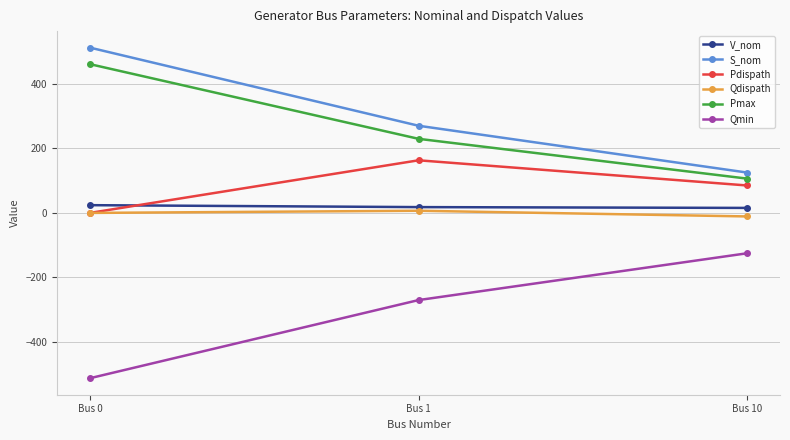

Is this an area chart (filled region under the line)?

No